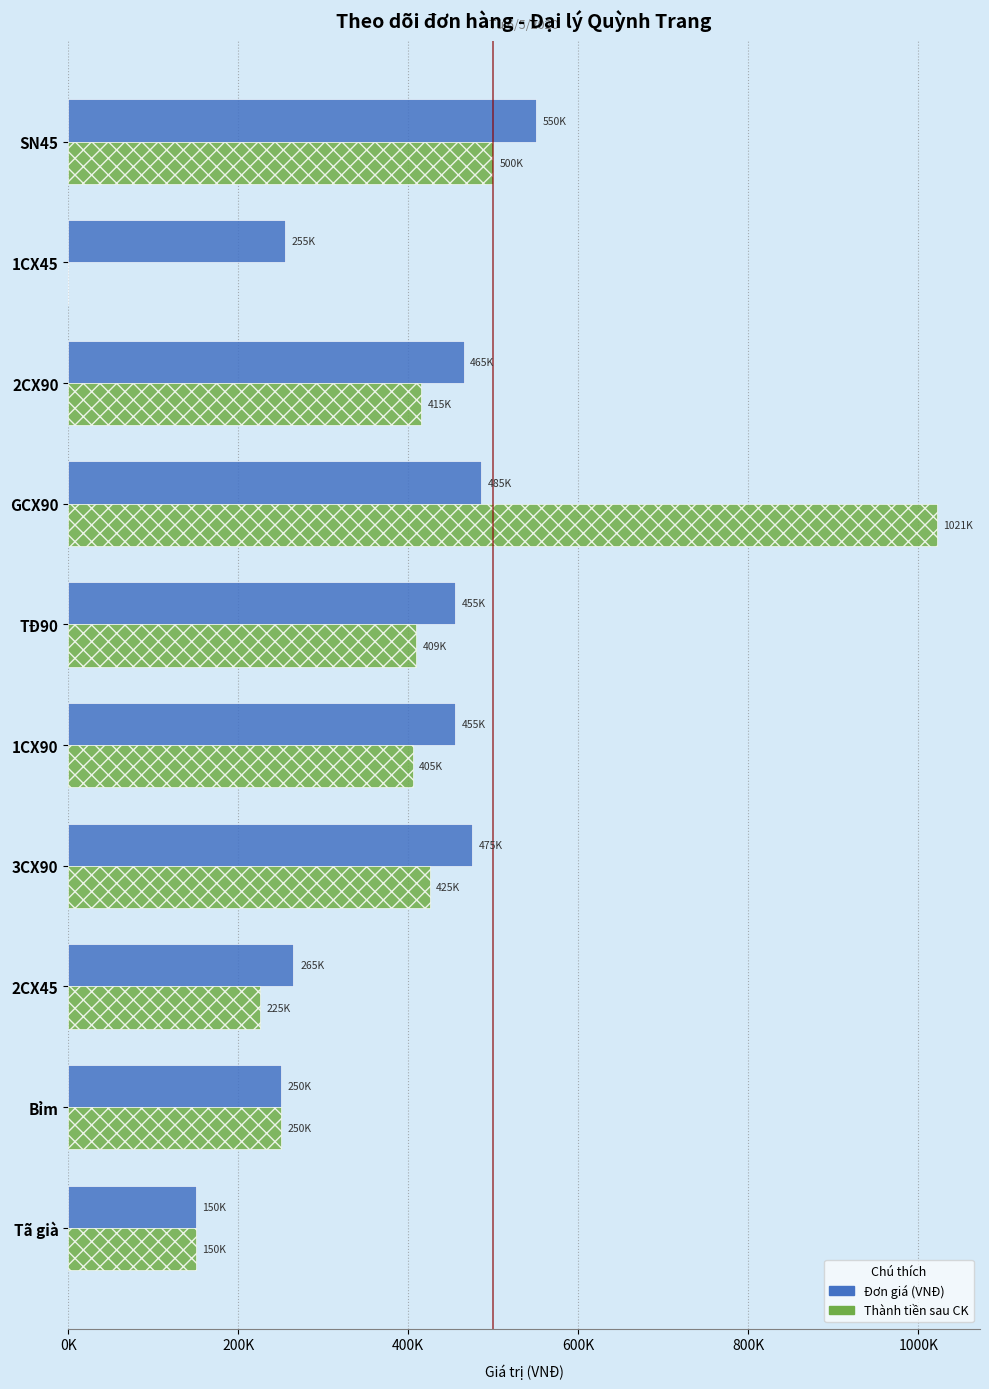

What are all the series names shown in the legend?

Đơn giá (VNĐ), Thành tiền sau CK